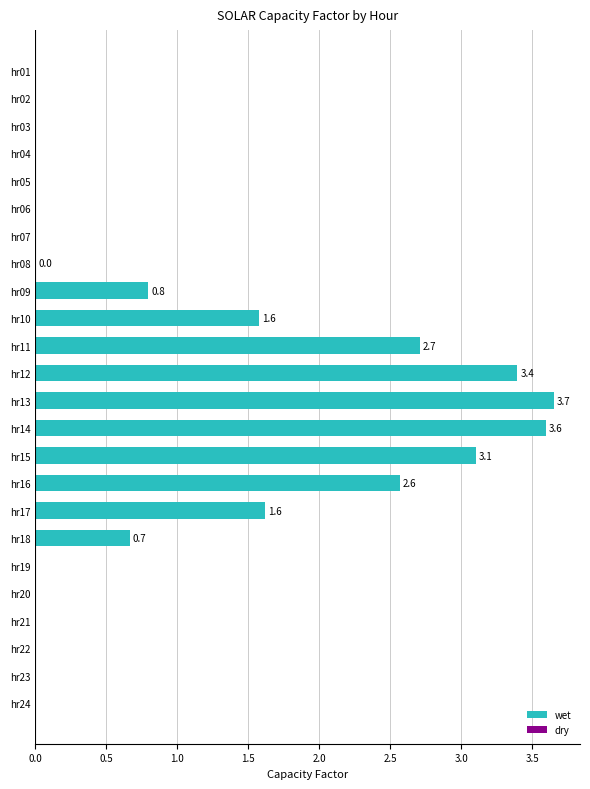

How many distinct data groups are displayed?

1